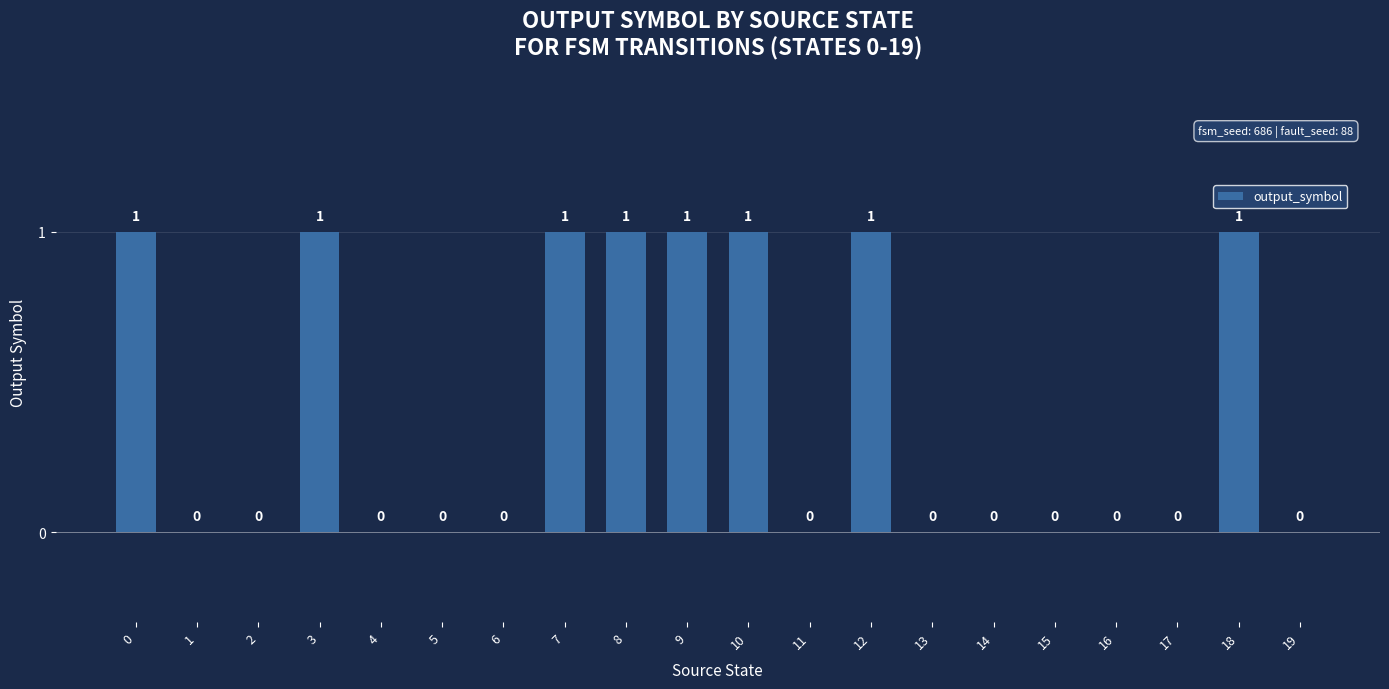

How many values are between 0 and 1?

20